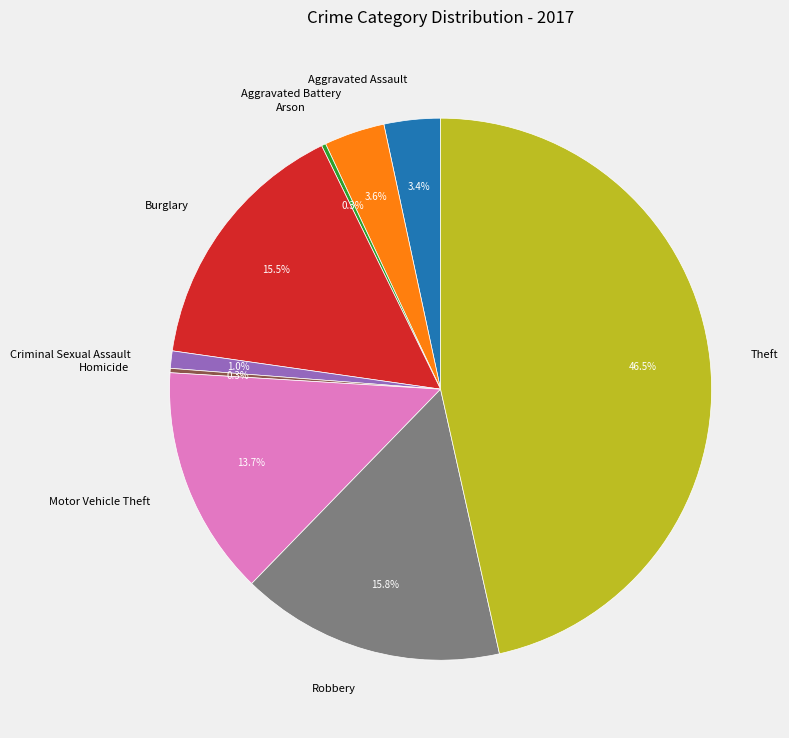

Combined, do Robbery and Aggravated Assault account for over 50%?

No